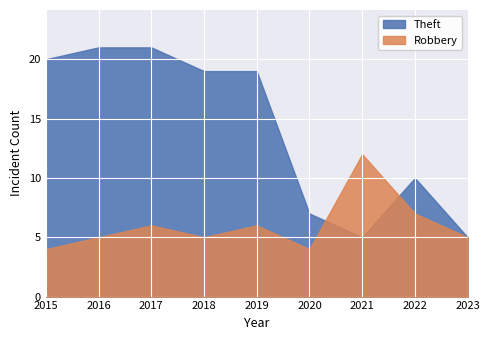

Read the Robbery value at 2020.

4